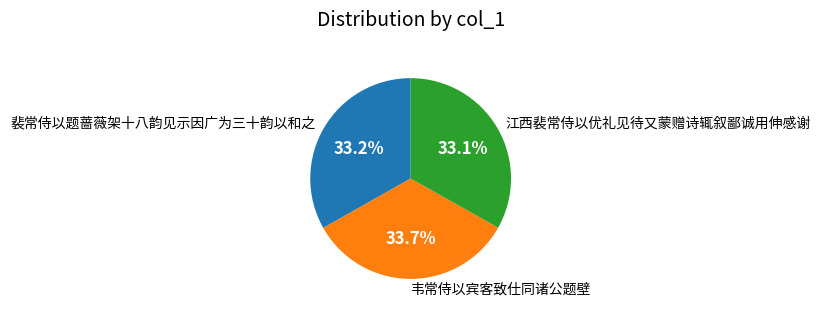

What is the ratio of the value at 裴常侍以题蔷薇架十八韵见示因广为三十韵以和之 to the value at 韦常侍以宾客致仕同诸公题壁?

1.0